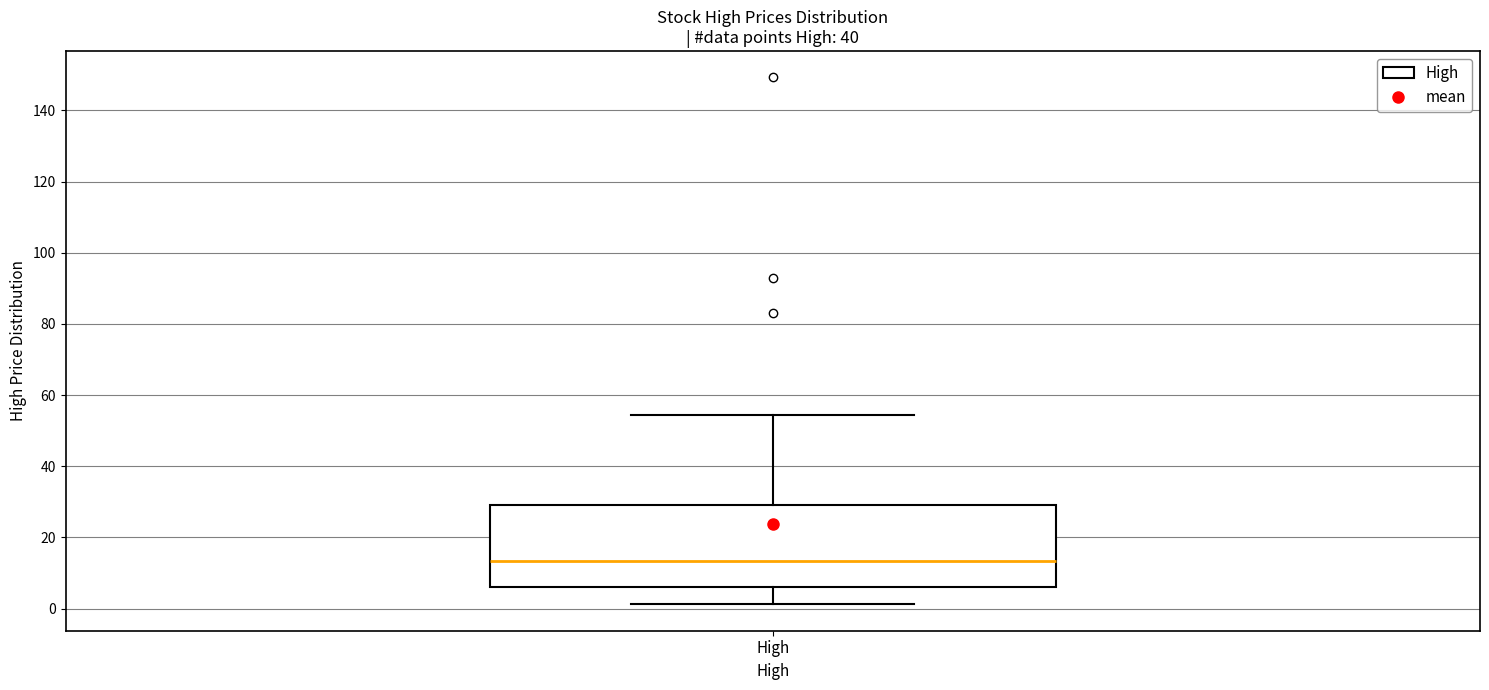

Transcribe this box plot: give where the median line is, the range the box spans, and where the two whiskers end, as read against the y-axis. The values are not printed on the chart, so give them approximately, as read against the axis.

median 14, box 6 to 28, whiskers 2 to 54